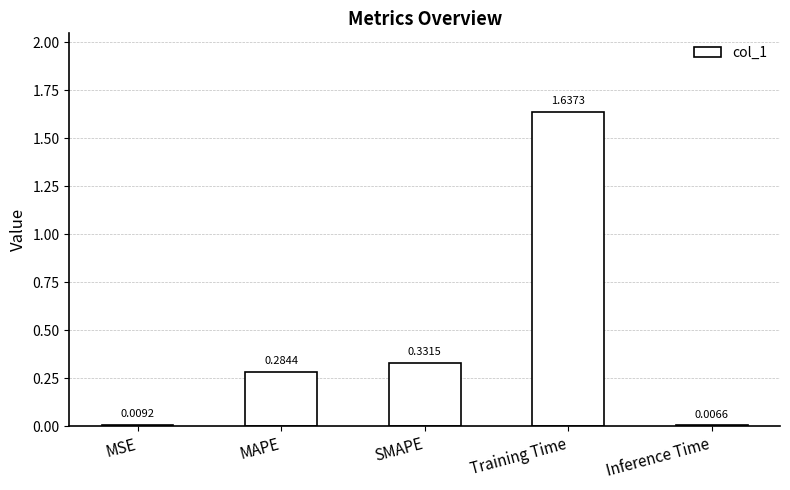

What is the label of the 1st bar from the right?

Inference Time